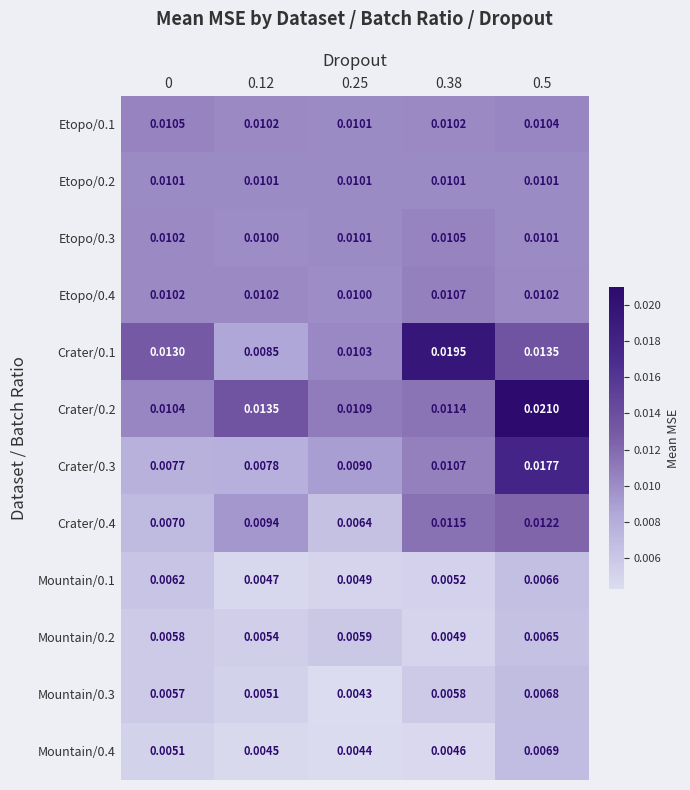

At how many categories does at least one series exceed 0?

5